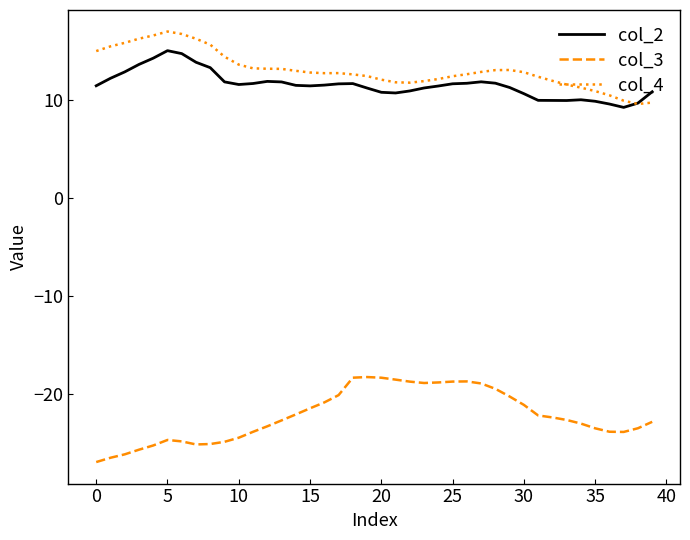

List the series in order of their peak value, highest first.

col_4, col_2, col_3